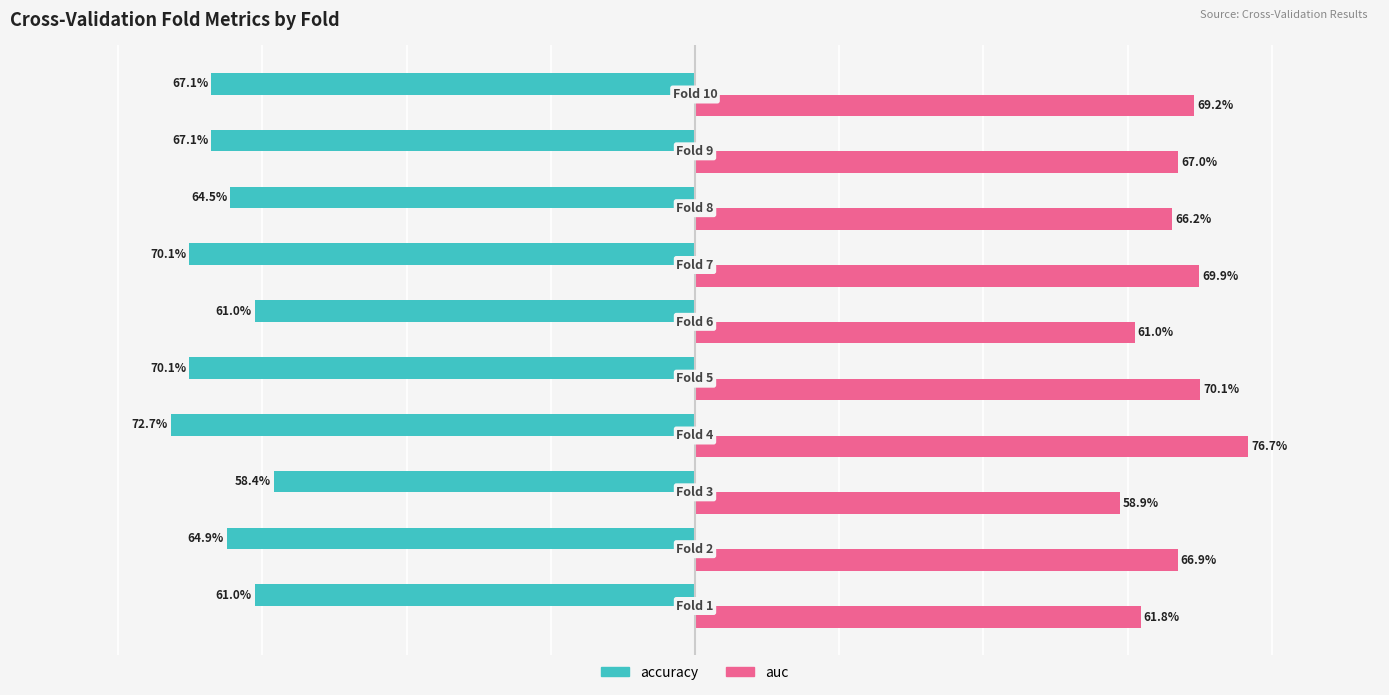

What position from the right is 0.75?

3